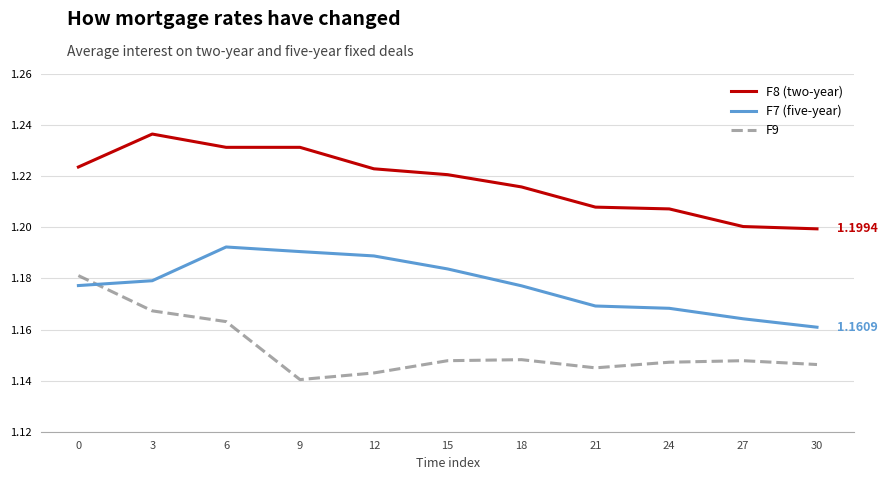

Which series has the largest total across all categories?

F8 (two-year)